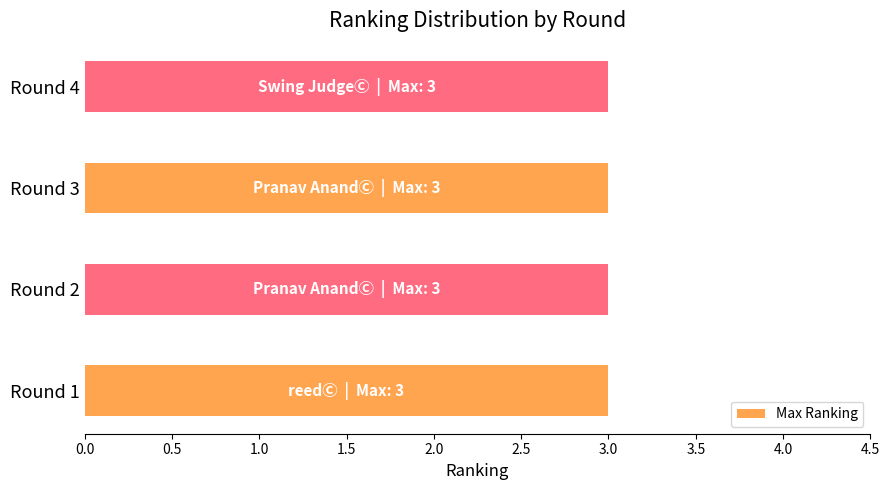

Is the value of Round 1 at Round 2 greater than the value of Round 2 at Round 4?

No